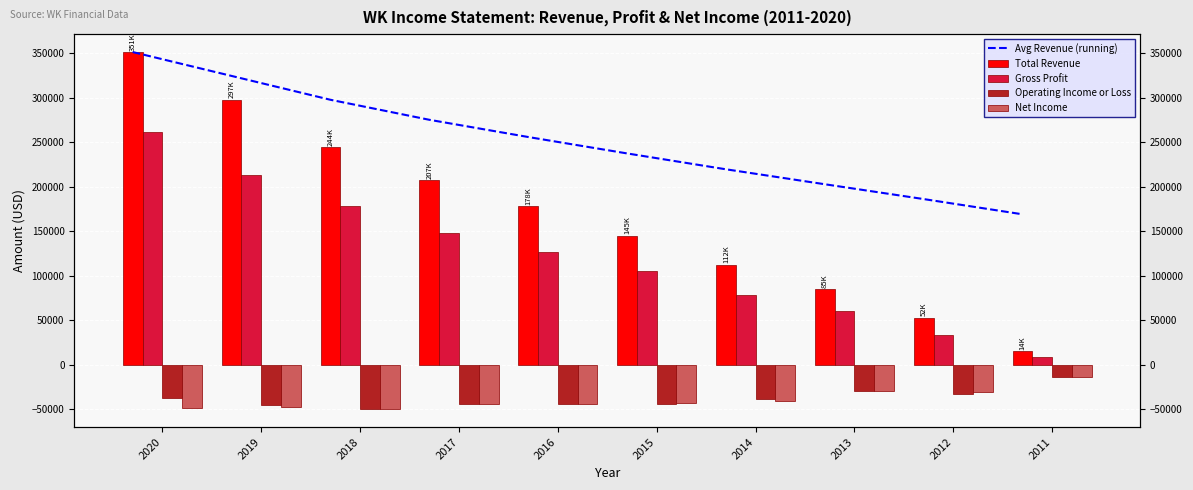

Read the Total Revenue value at 2012.

52900.0